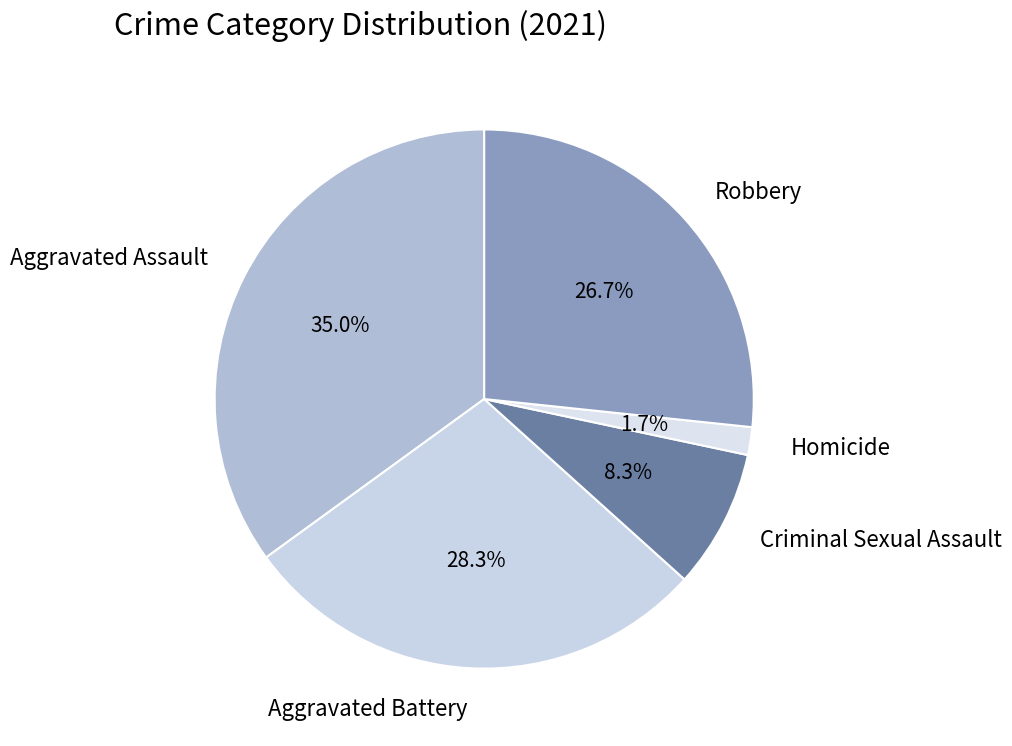

Which slice is the smallest?

Homicide